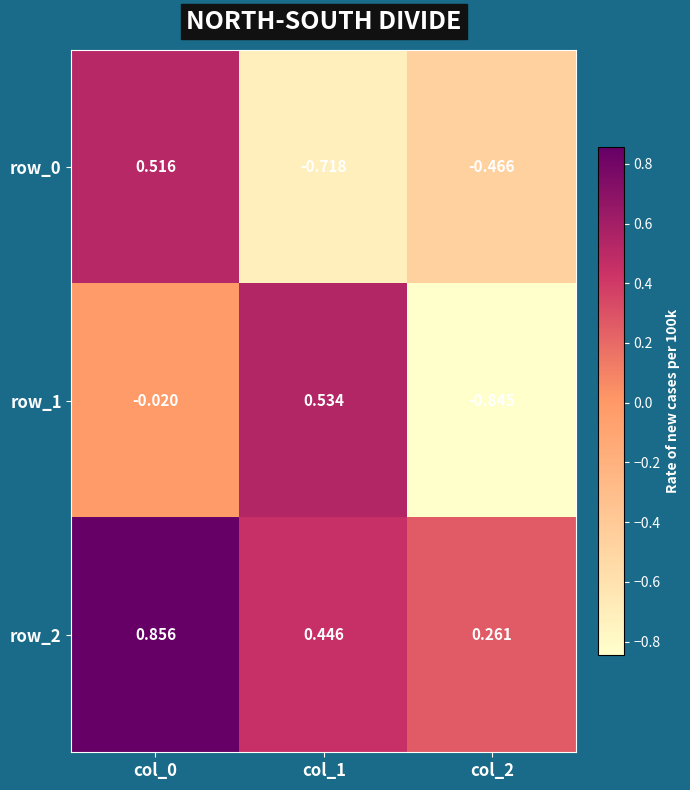

At which label does row_0 reach its peak?

col_0